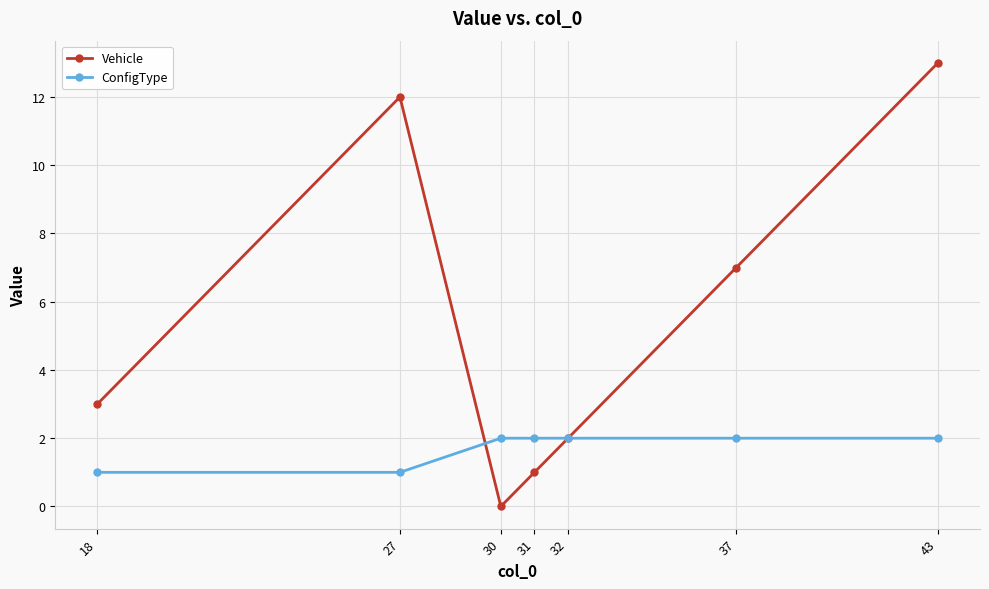

What is the value of the ConfigType point at the 6th from the left?

2